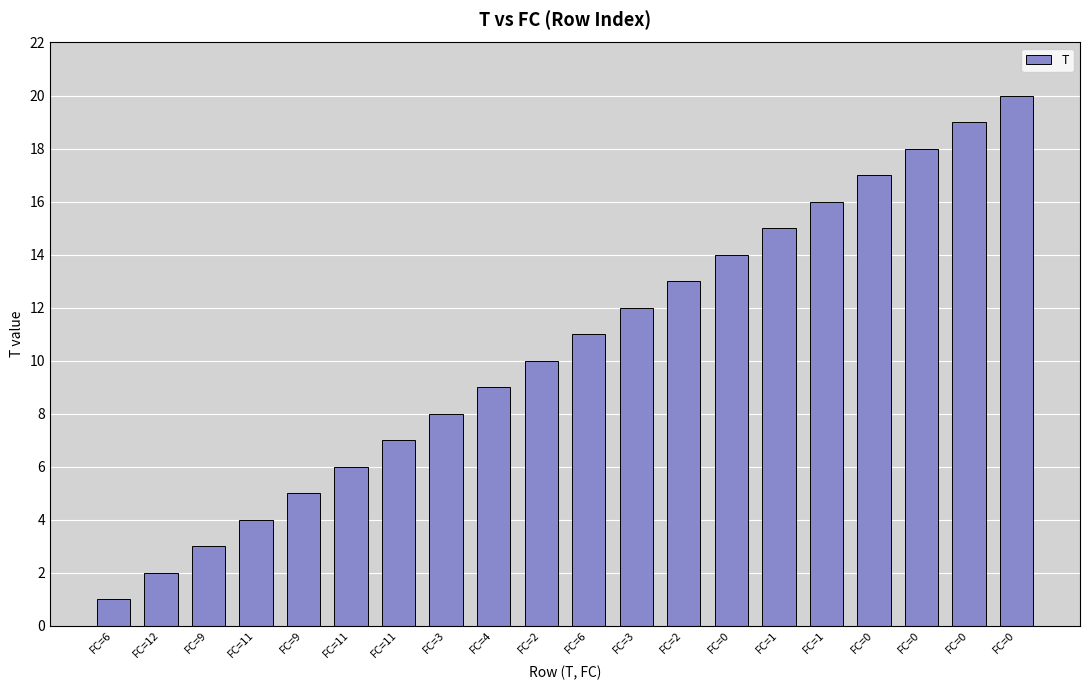

How many values are below 11?

10